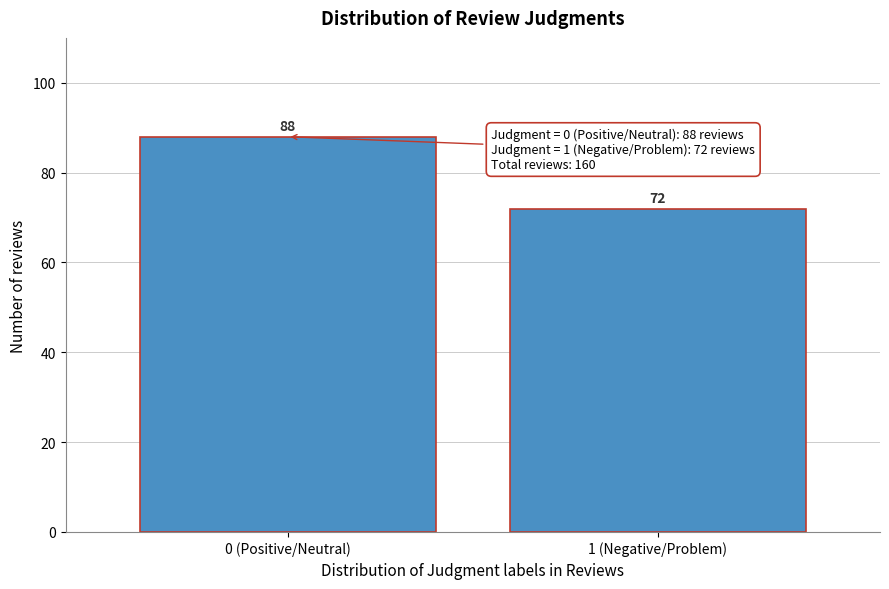

Reading left to right, what are all the values shown in this chart?

88	72